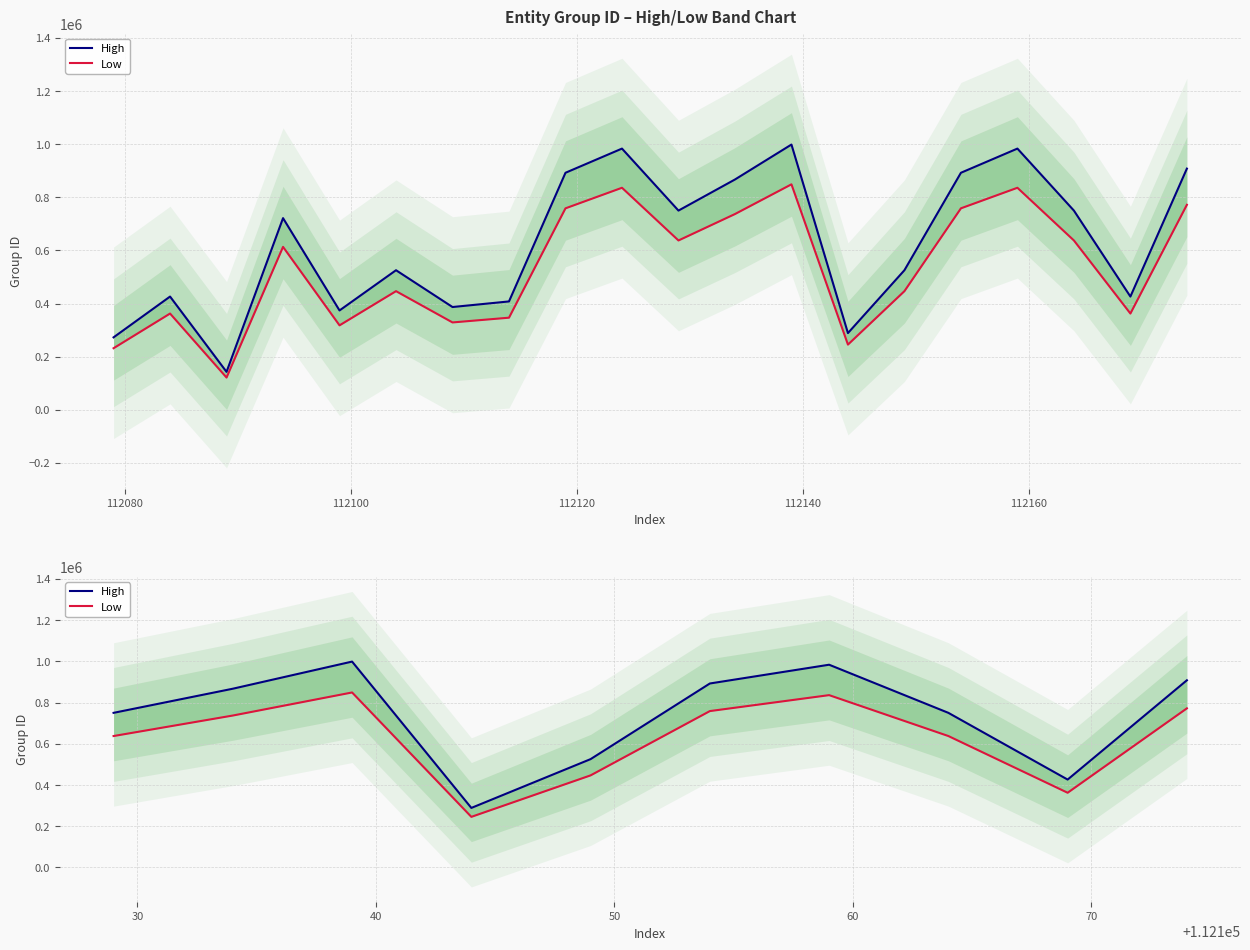

What position from the right is 112080?

9